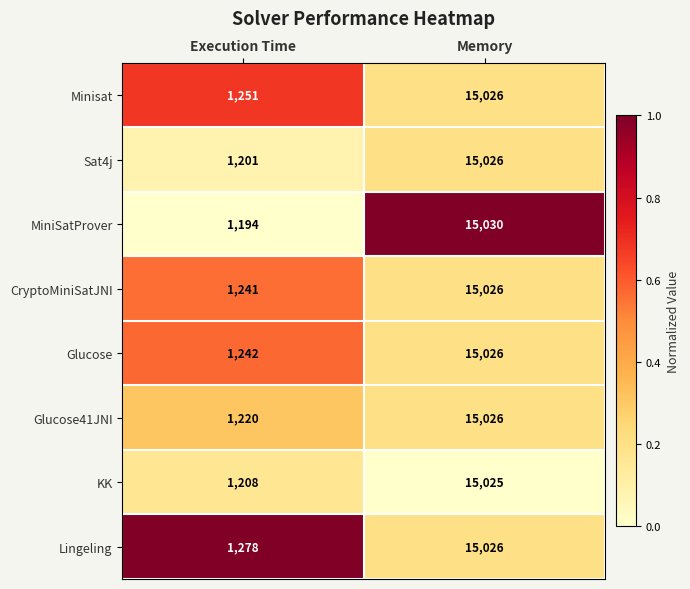

Is it true that Lingeling equals 9549 at Memory?

False